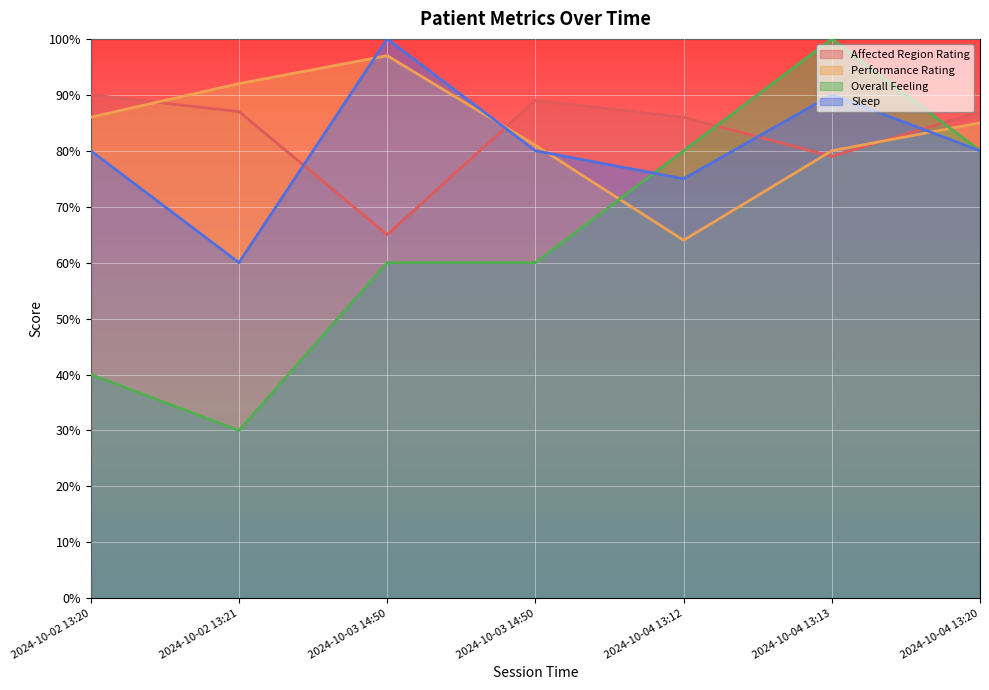

Between 2024-10-04 13:20 and 2024-10-03 14:50, which is larger?

2024-10-04 13:20